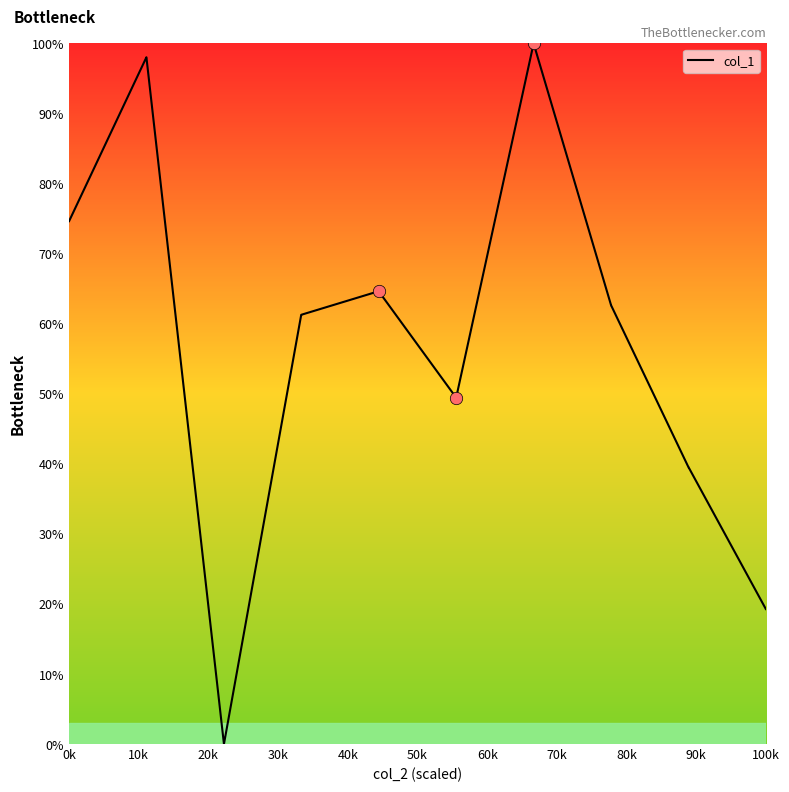

What is the difference between the maximum and minimum values?

100.0